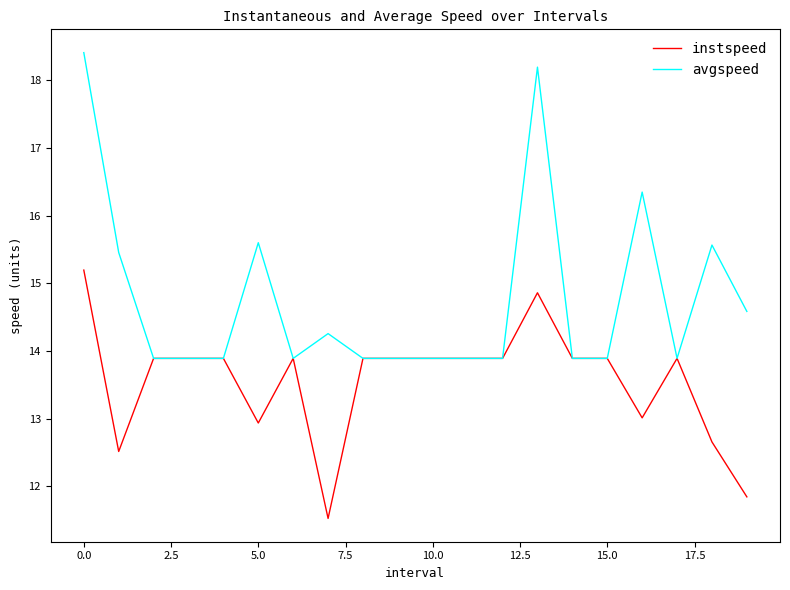

Does the chart display data point markers on the line(s)?

No